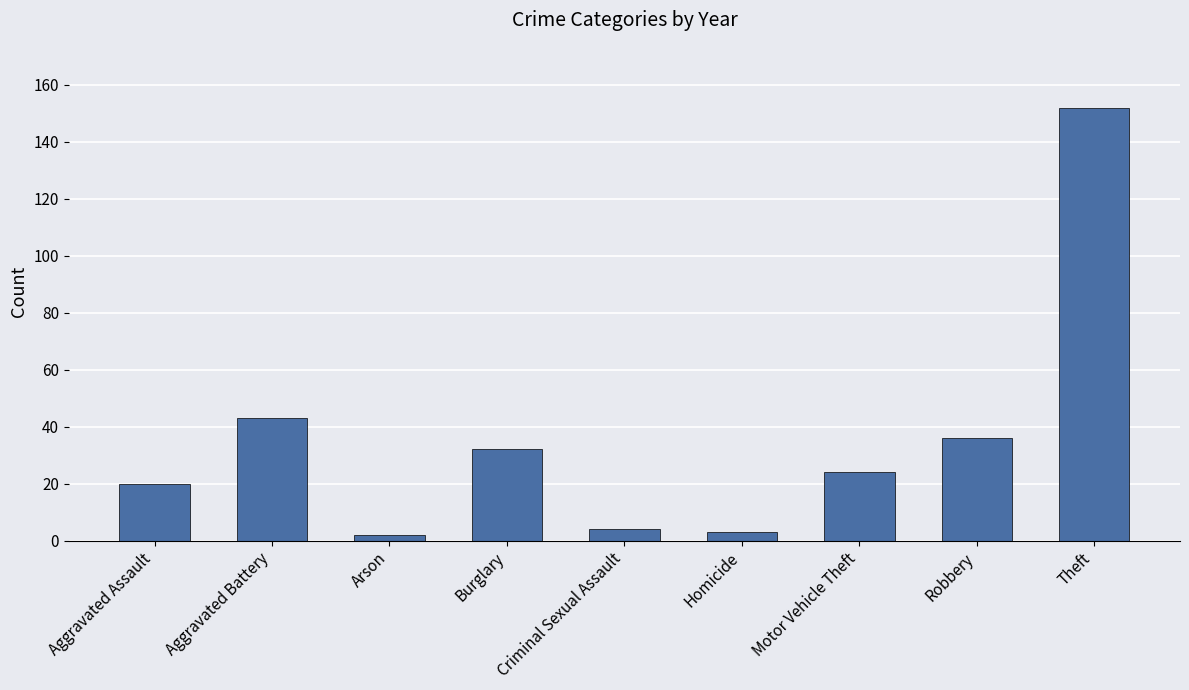

What is the label of the 8th bar from the right?

Aggravated Battery